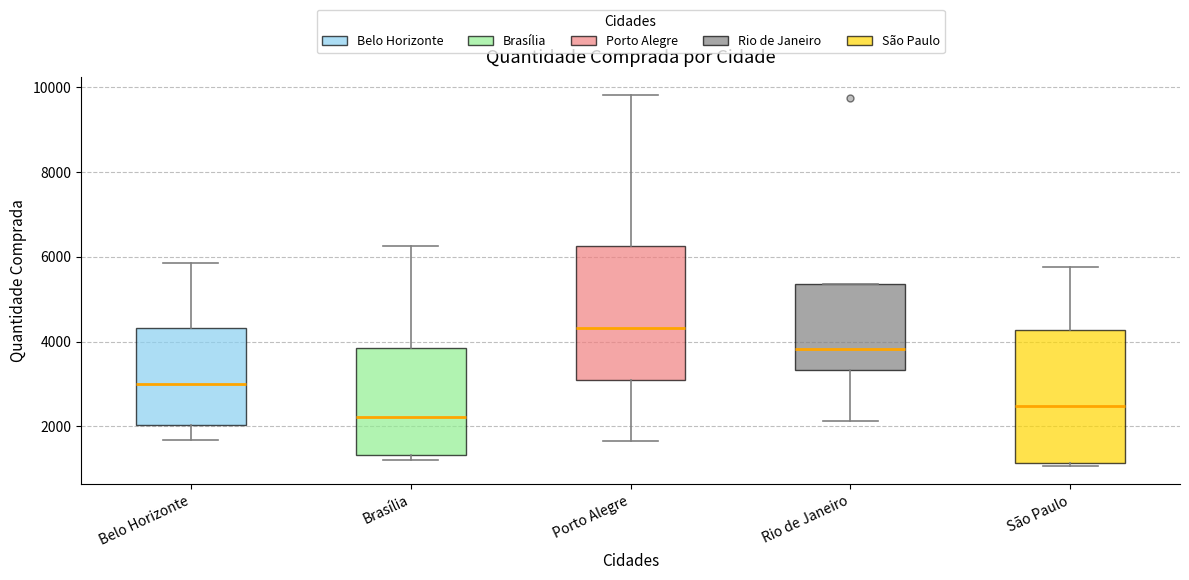

Which box's median line is the highest?

Porto Alegre